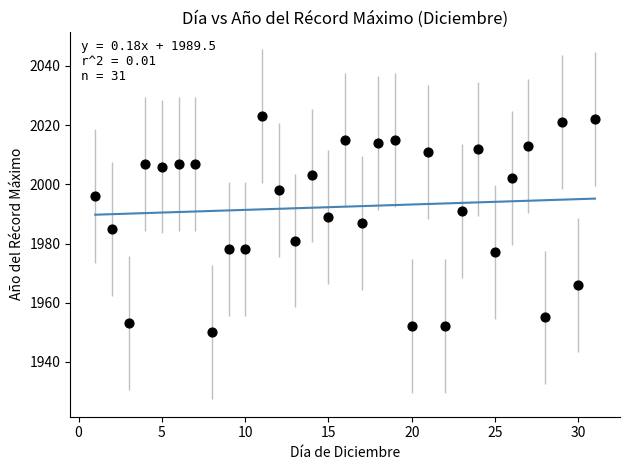

What is the range of X values (max minus min)?

30